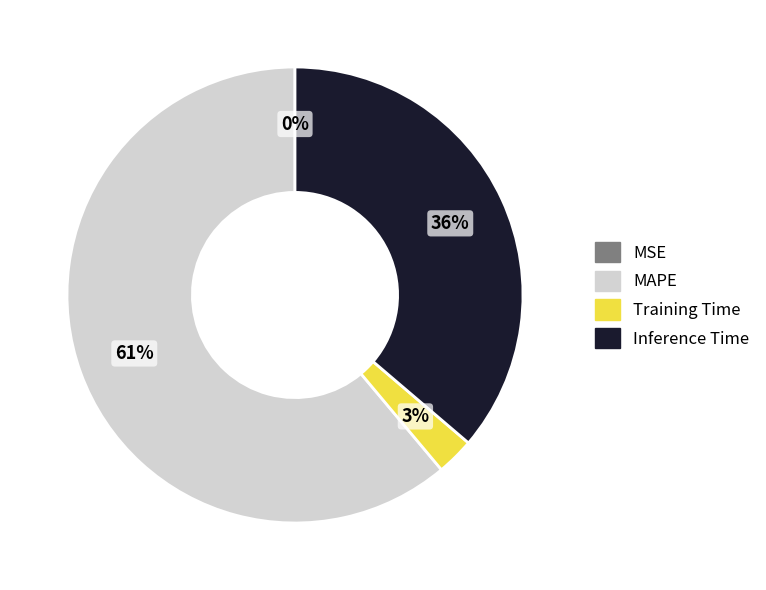

Which category has the biggest portion of the pie?

MAPE